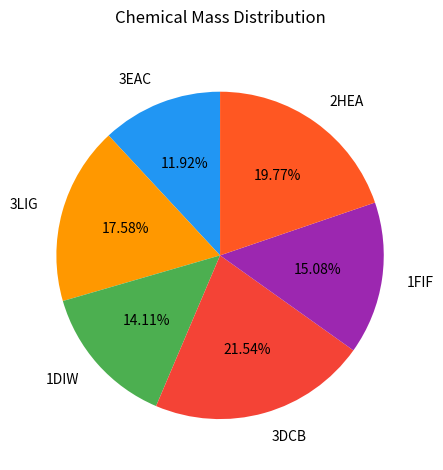

To the nearest percent, what percentage of the pie is 1FIF?

15%